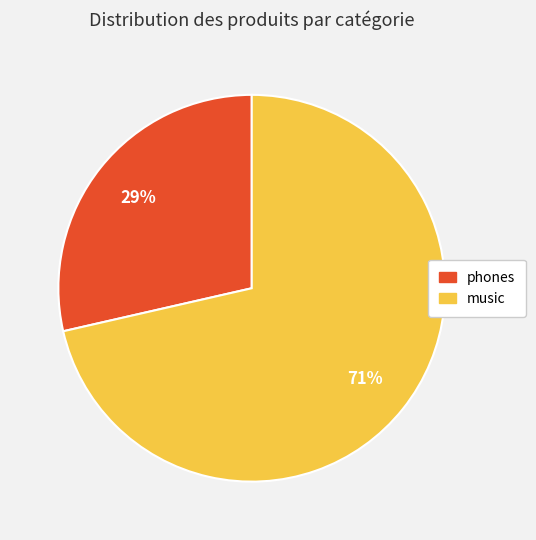

Which category has the biggest portion of the pie?

music